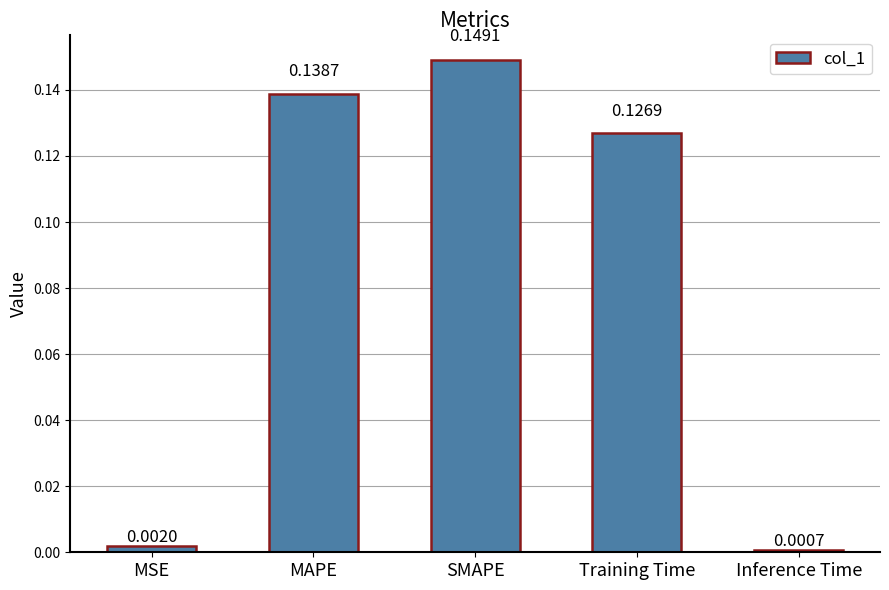

What is the label of the 4th bar from the left?

Training Time